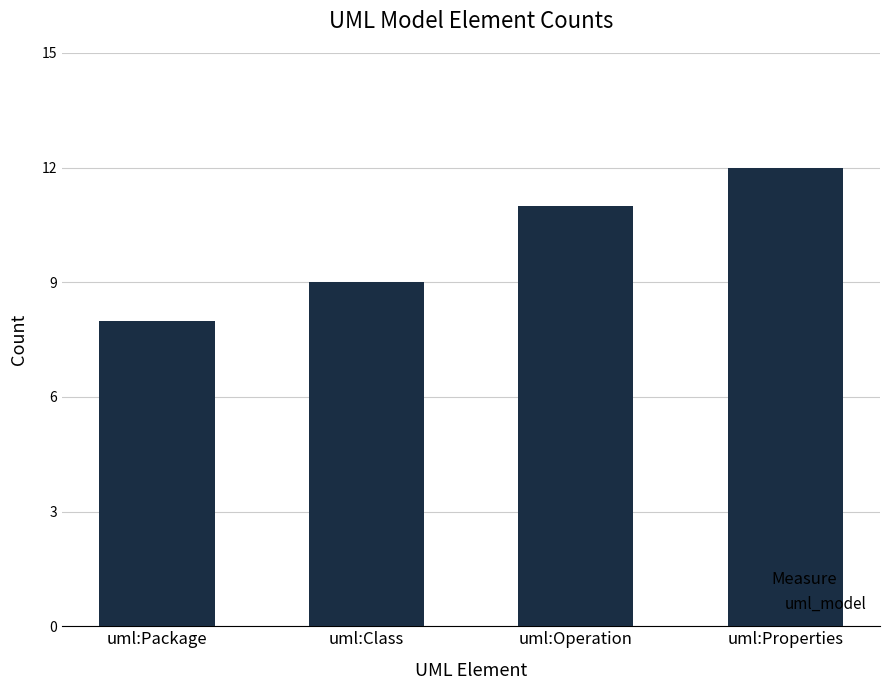

What is the value of the 1st bar from the left?

8